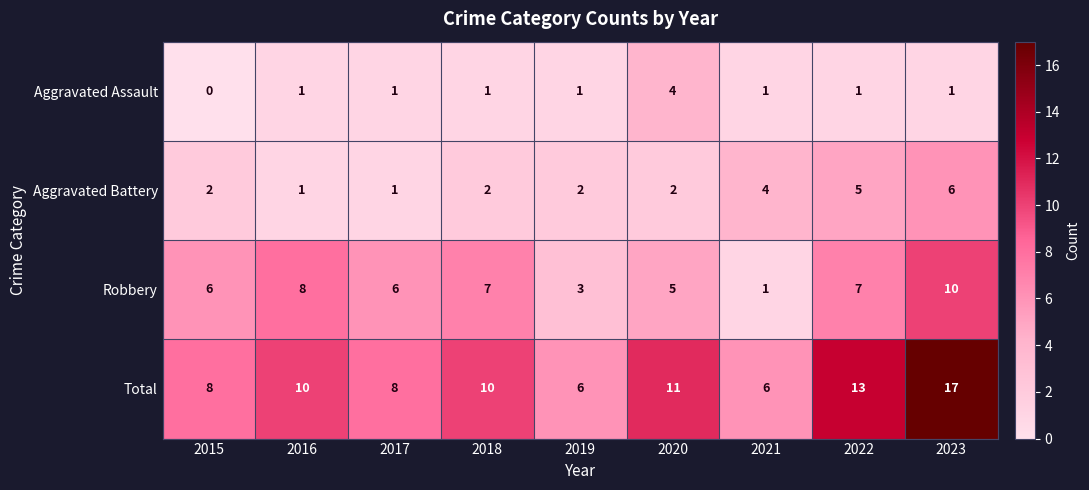

How many distinct data groups are displayed?

4